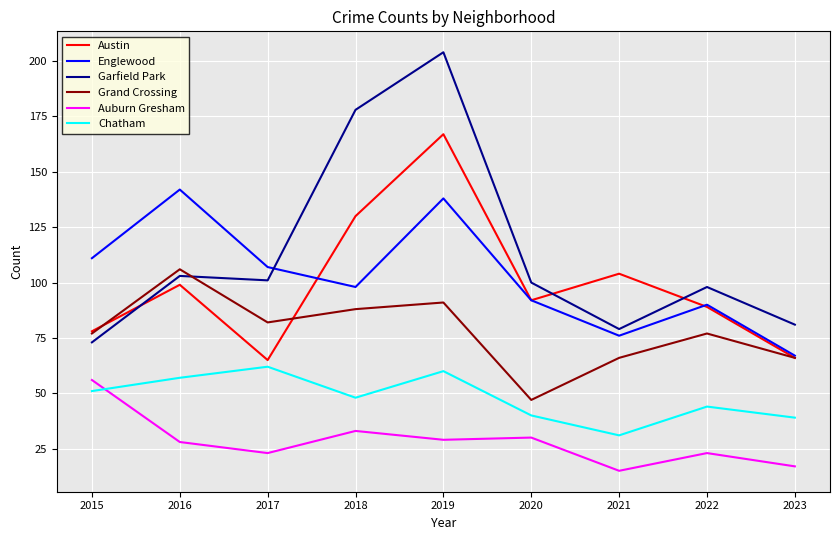

True or false: Auburn Gresham and Austin cross at least once.

False